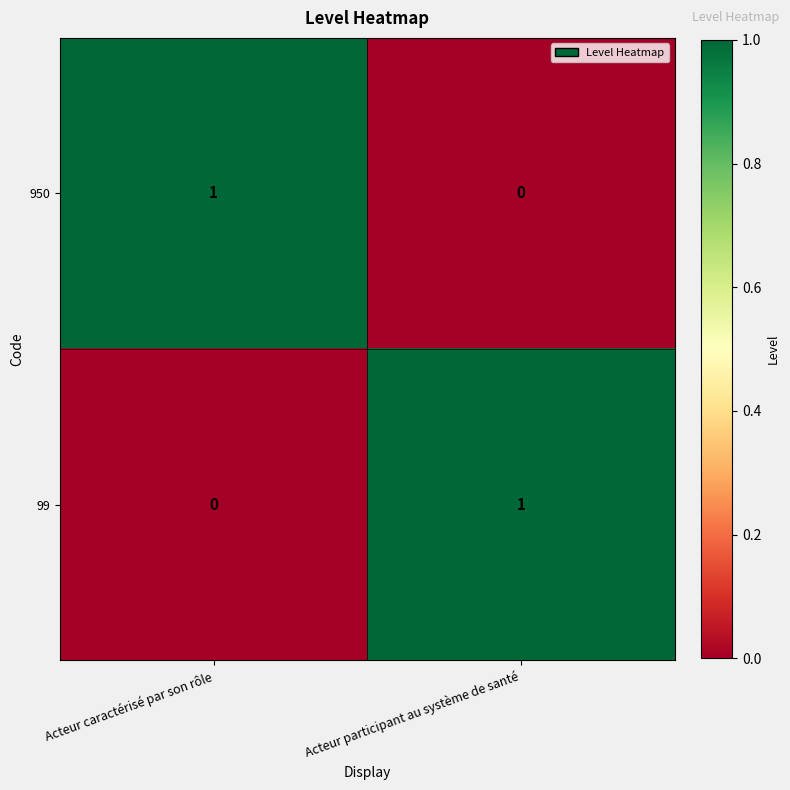

True or false: 950 has a value of 2 at Acteur caractérisé par son rôle.

False